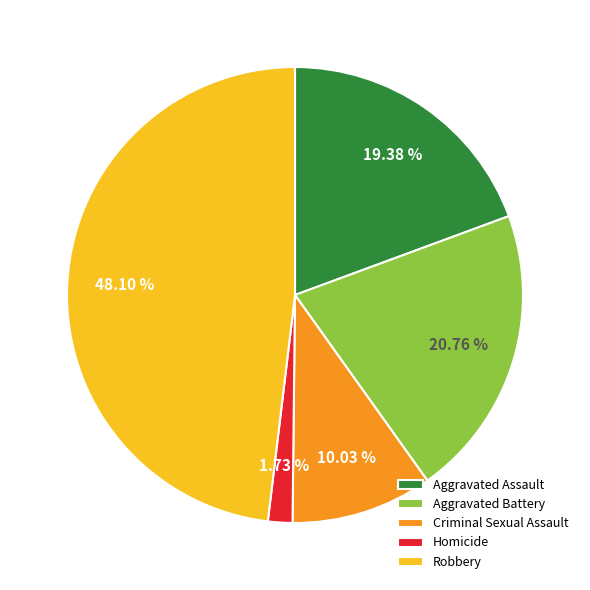

Rank the categories by value from lowest to highest.

Homicide, Criminal Sexual Assault, Aggravated Assault, Aggravated Battery, Robbery